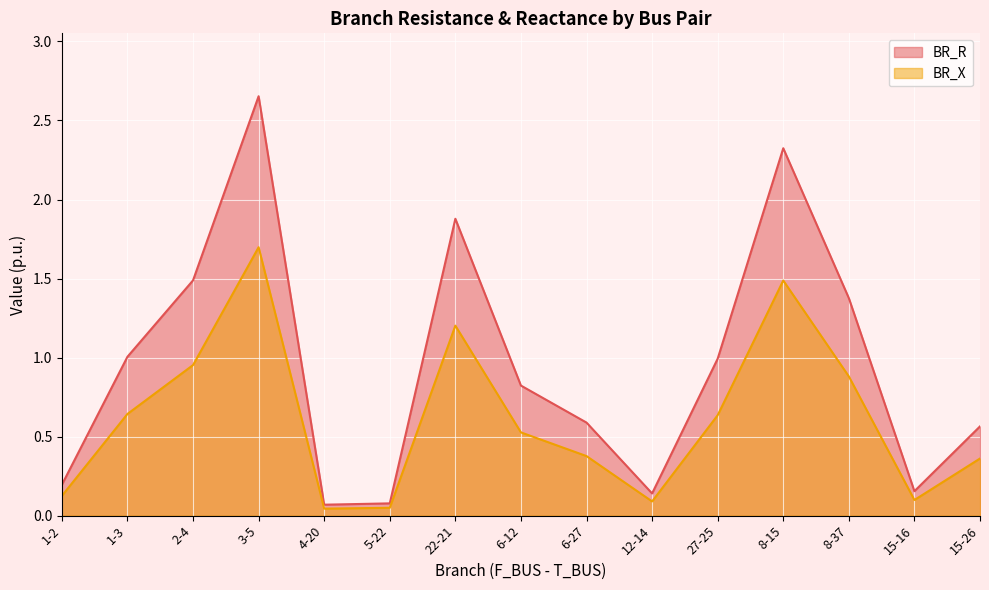

In BR_X, how many points are lower than both neighbors (excluding endpoints)?

3